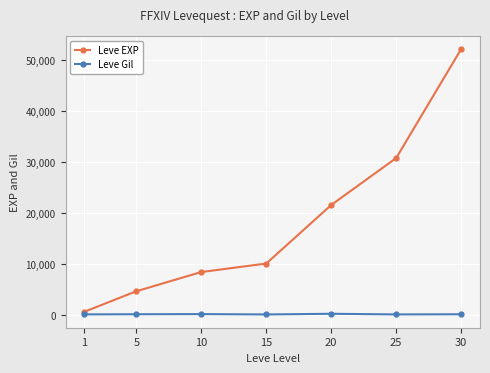

True or false: Leve EXP and Leve Gil cross at least once.

False